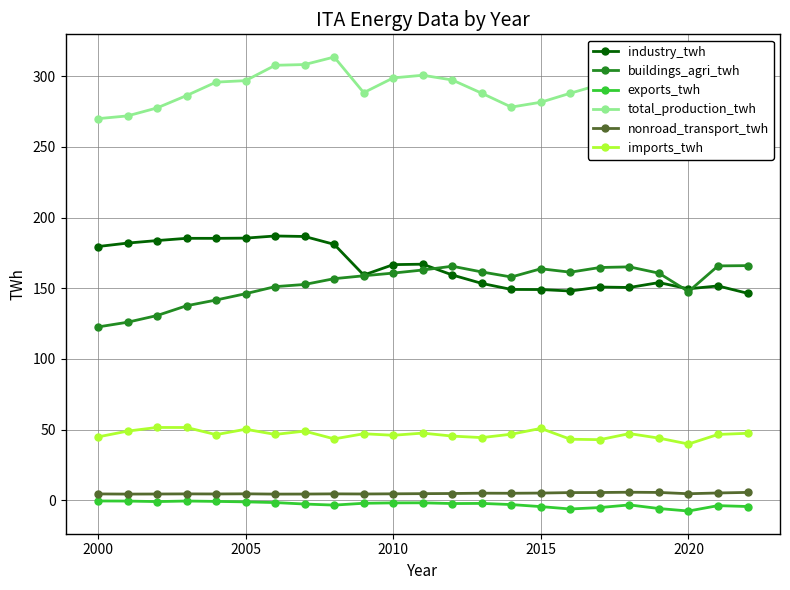

What is the greatest value displayed?

313.5